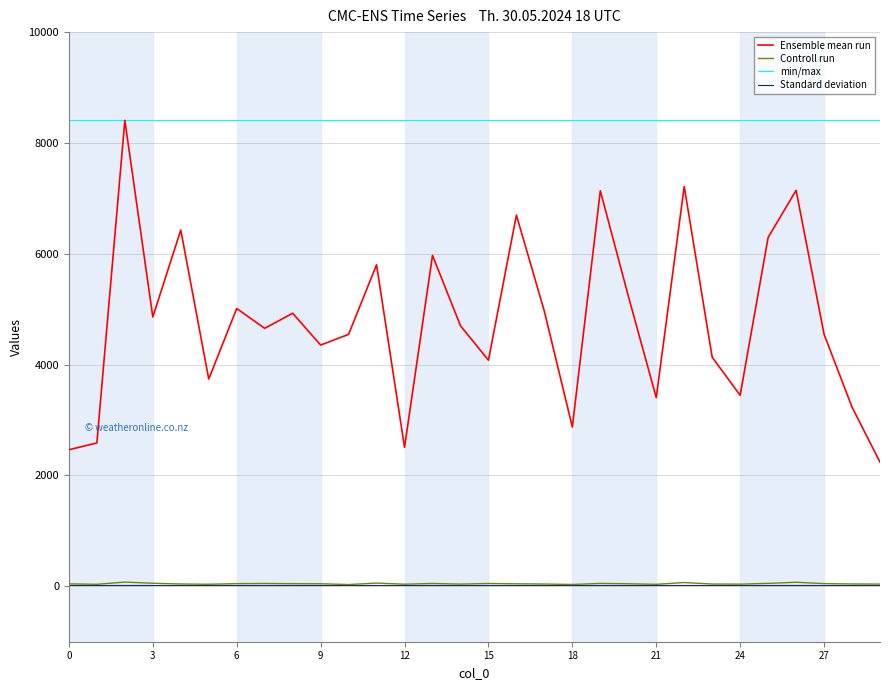

True or false: col_2 has more than 0 interior local peaks.

True